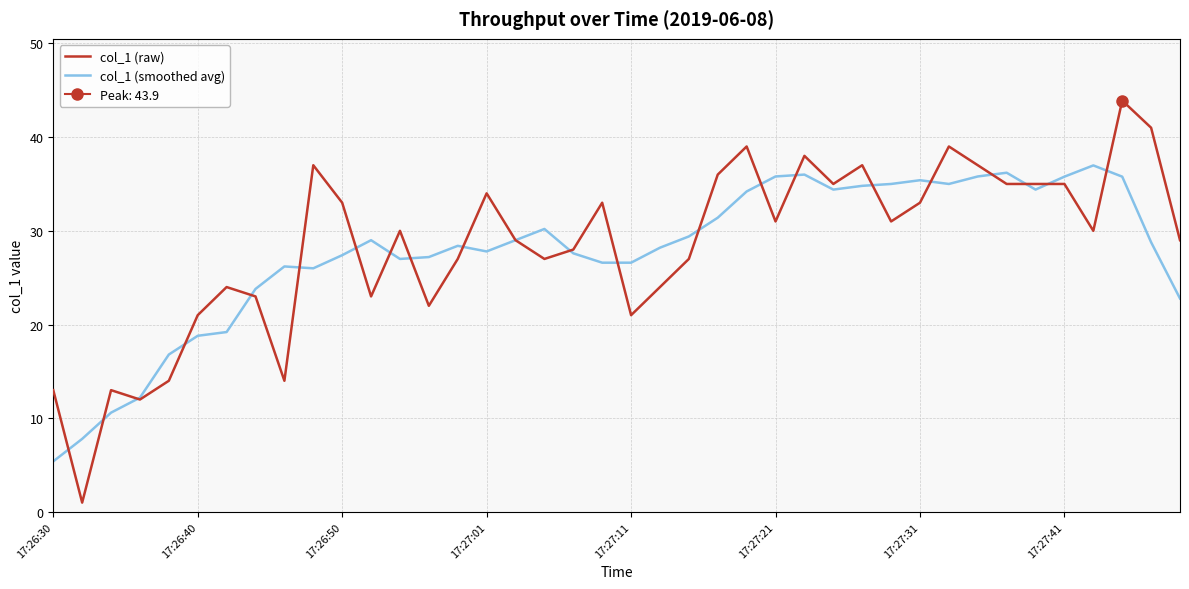

The value of col_1 (smoothed avg) at 18 is 27.6. True or false?

True